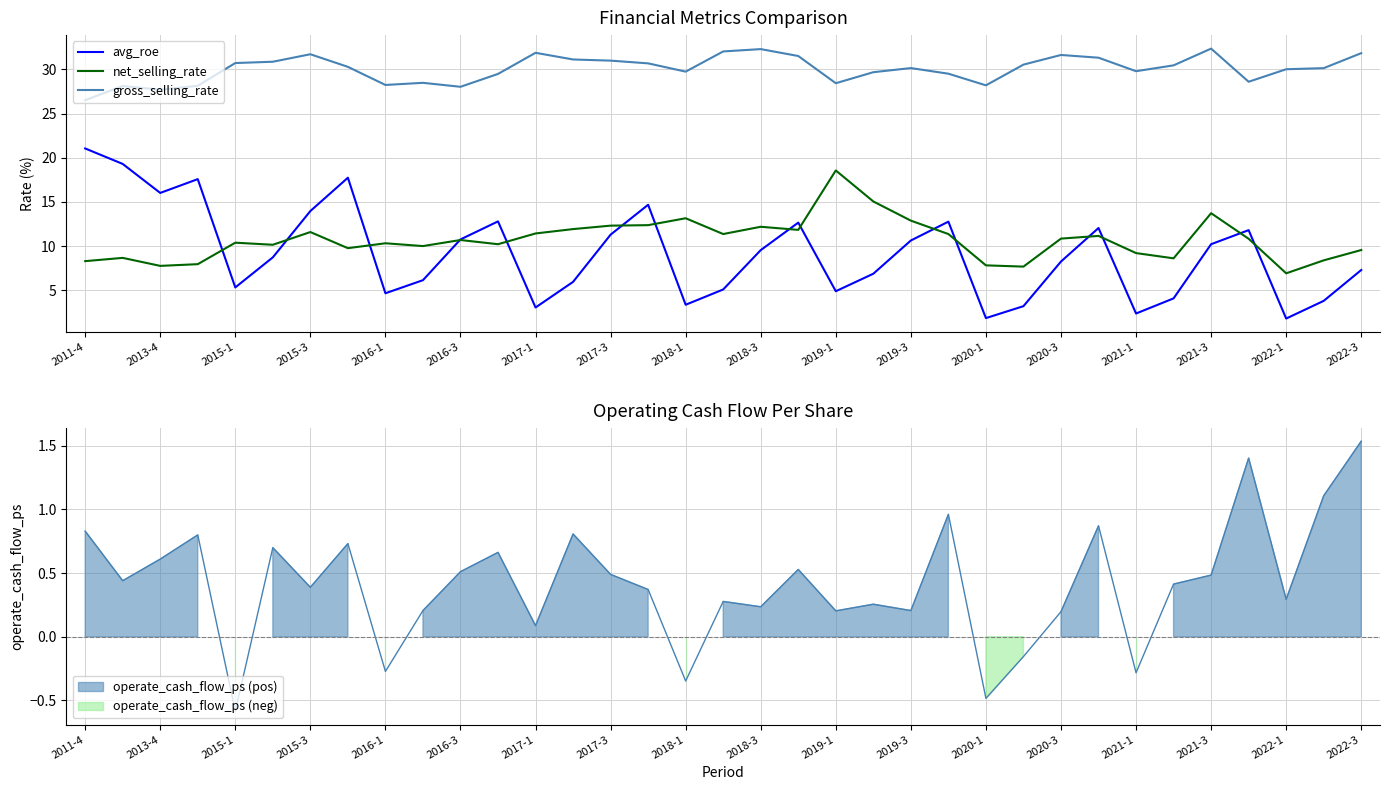

How many interior local peaks does the gross_selling_rate series have?

8